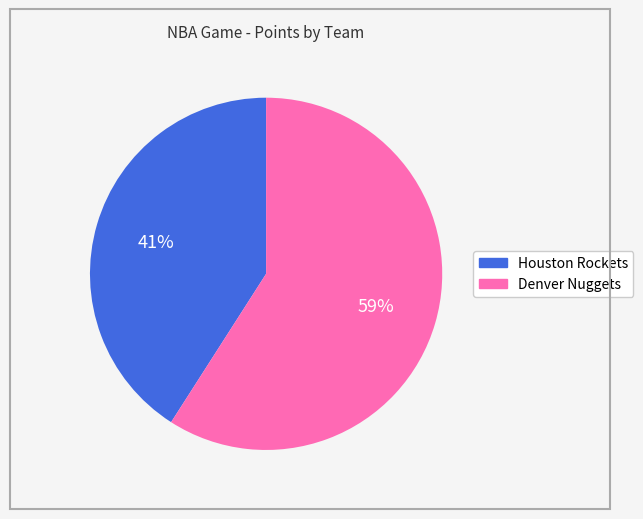

Combined, do Denver Nuggets and Houston Rockets account for over 50%?

Yes